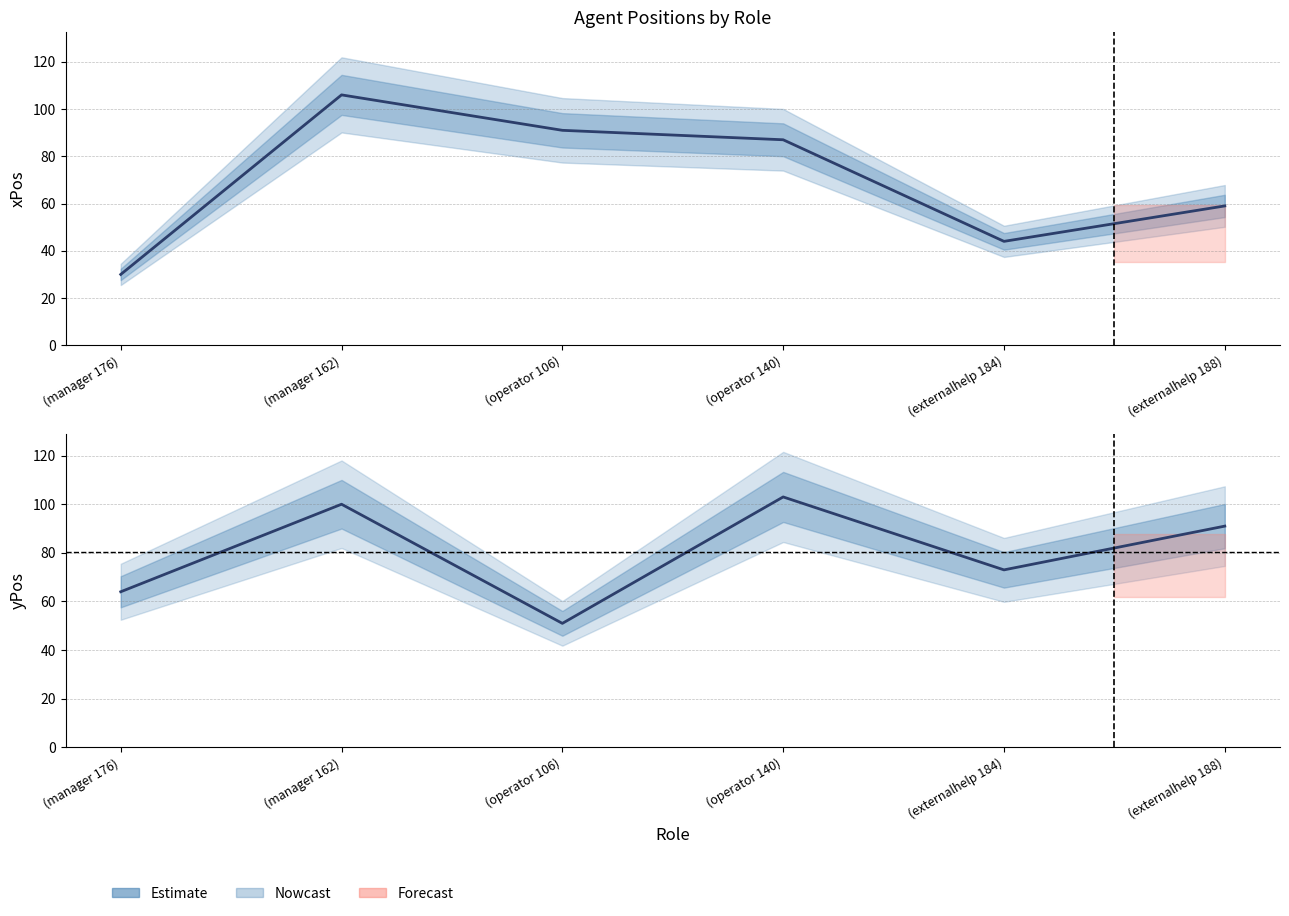

Is it true that yPos equals 100 at (manager 162)?

True